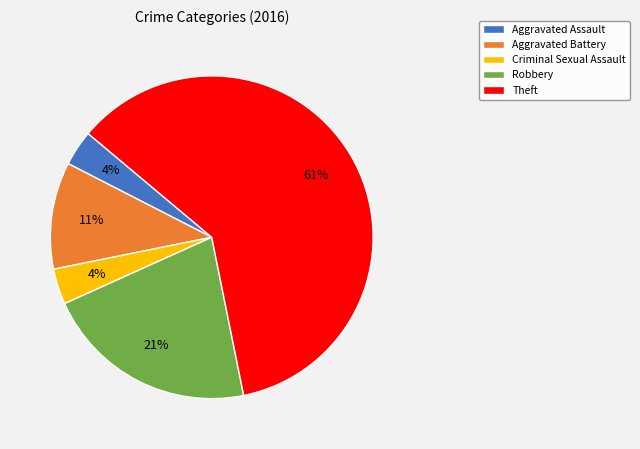

Count the number of slices in the pie.

5